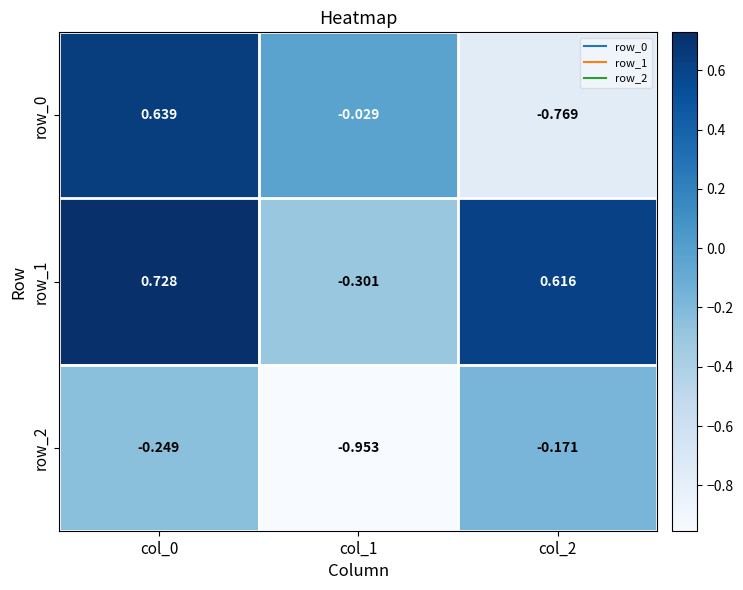

Is the value of row_0 at col_2 greater than the value of row_1 at col_0?

No